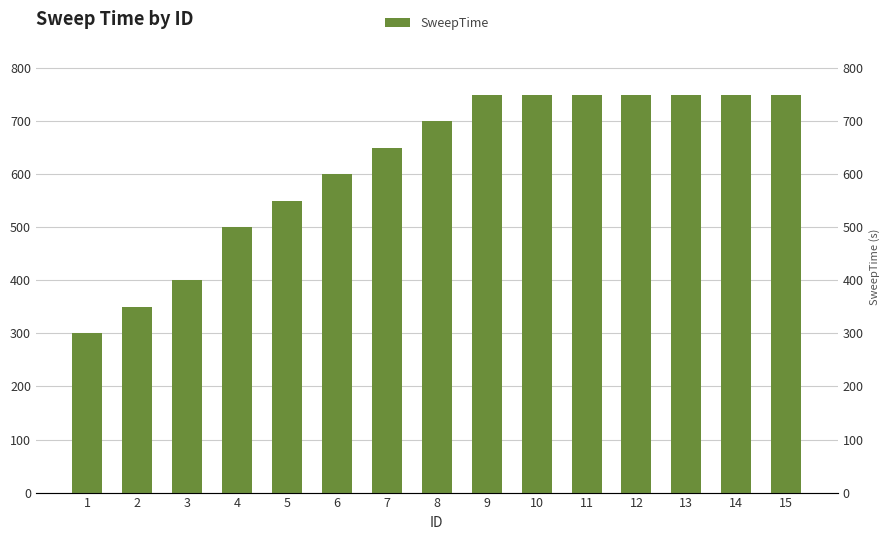

Count the values in the range 500 to 750.

12